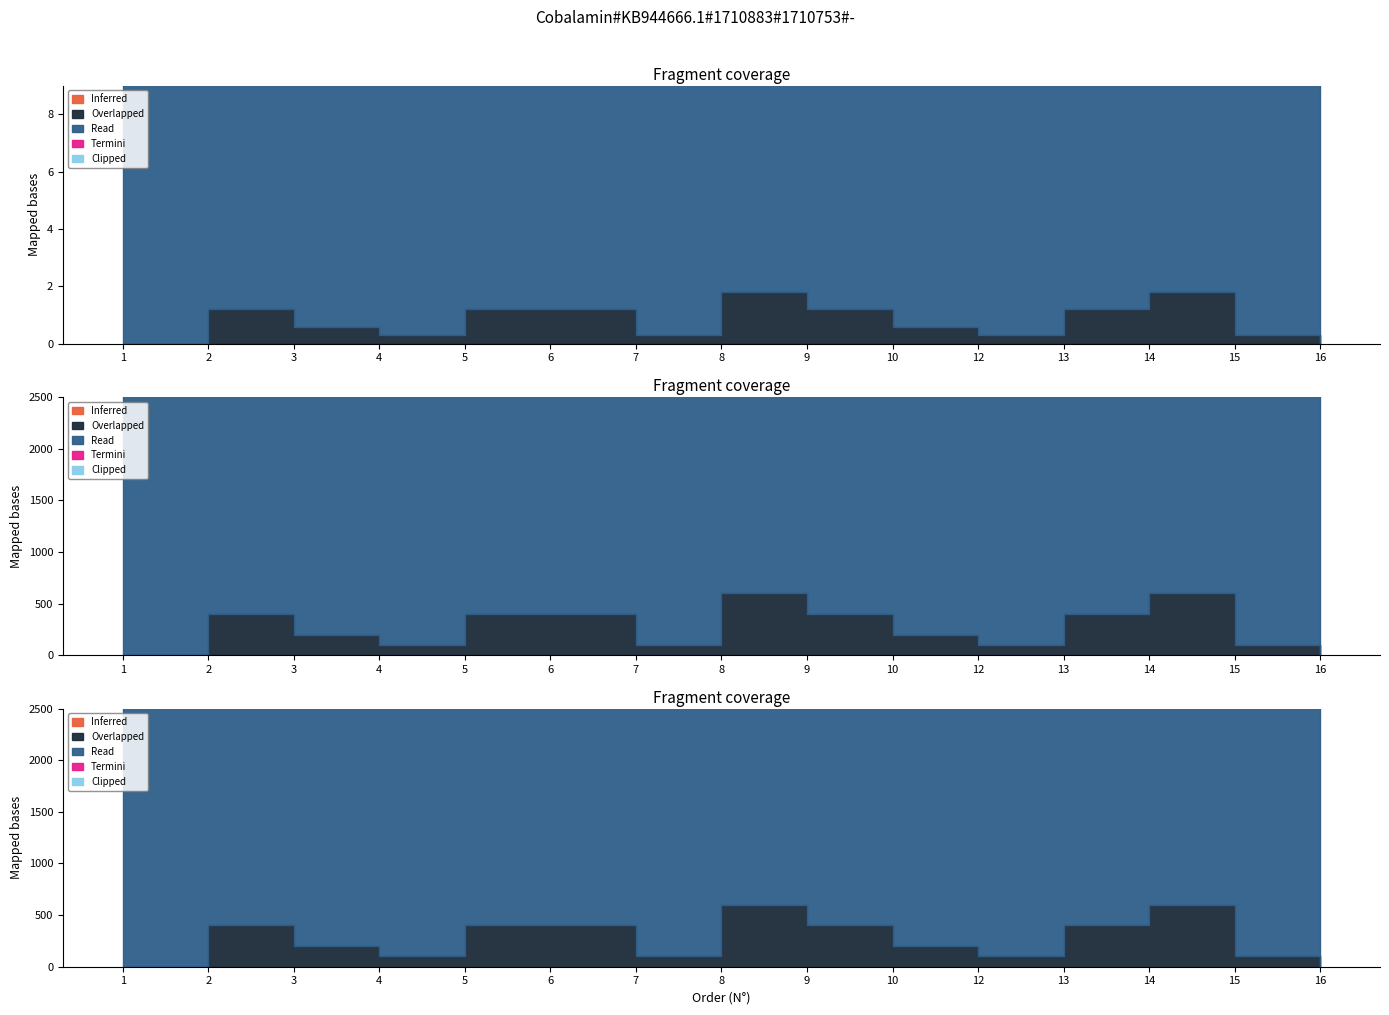

True or false: Inferred and Clipped cross at least once.

False